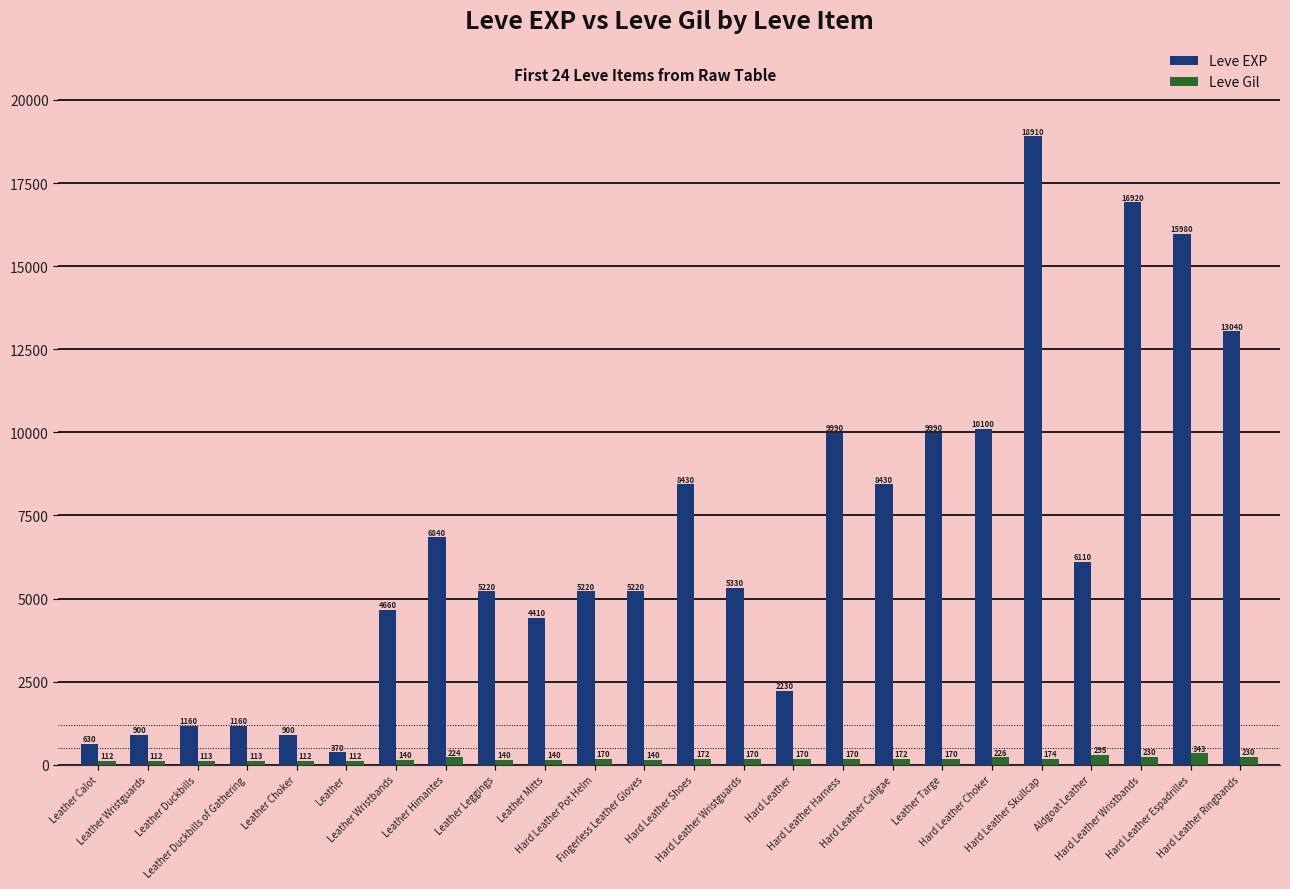

How many data points in Leve EXP are less than 5330?

12